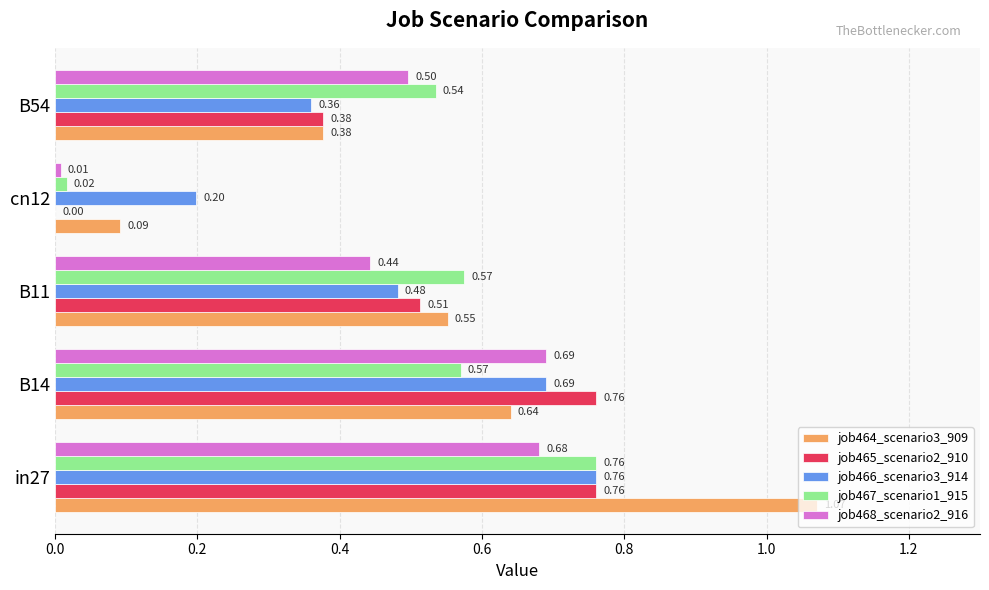

Which series has the largest total across all categories?

job464_scenario3_909